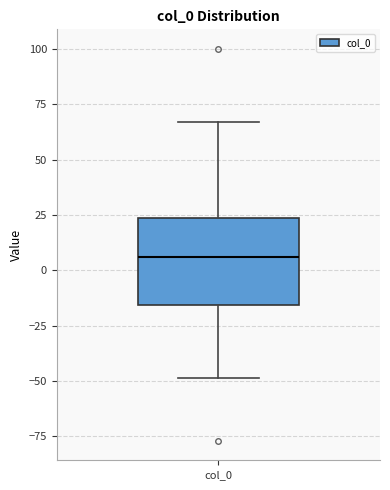

Where does the median line of the box for col_0 sit on the y-axis? The values are not printed on the chart, so give them approximately, as read against the axis.

5